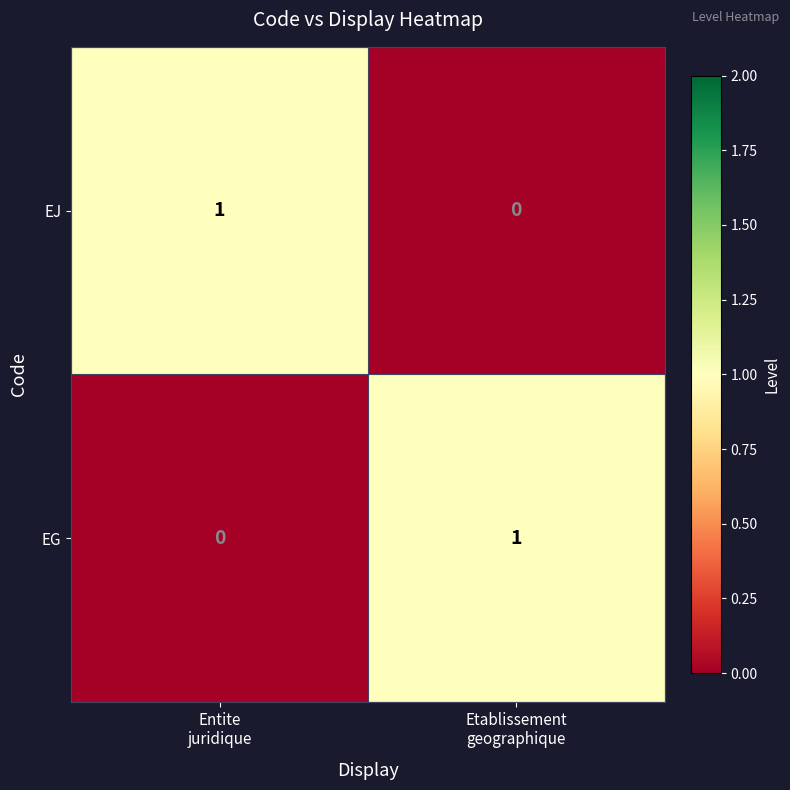

Reading right to left, what are all the values shown in this chart?

EJ: 0	1
EG: 1	0